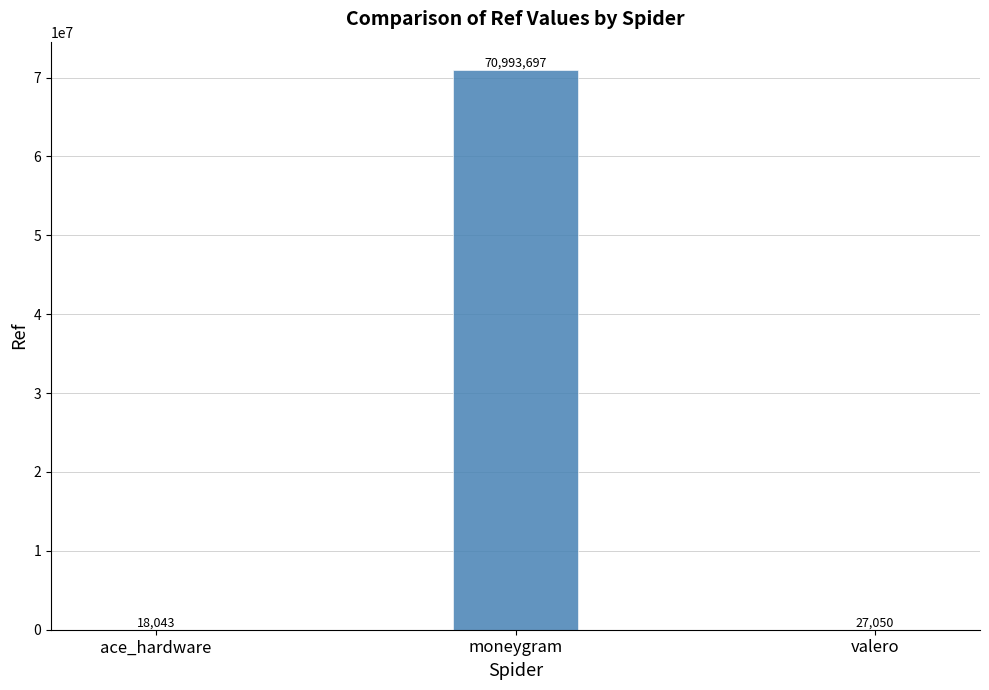

Which category has the highest value across all series?

moneygram